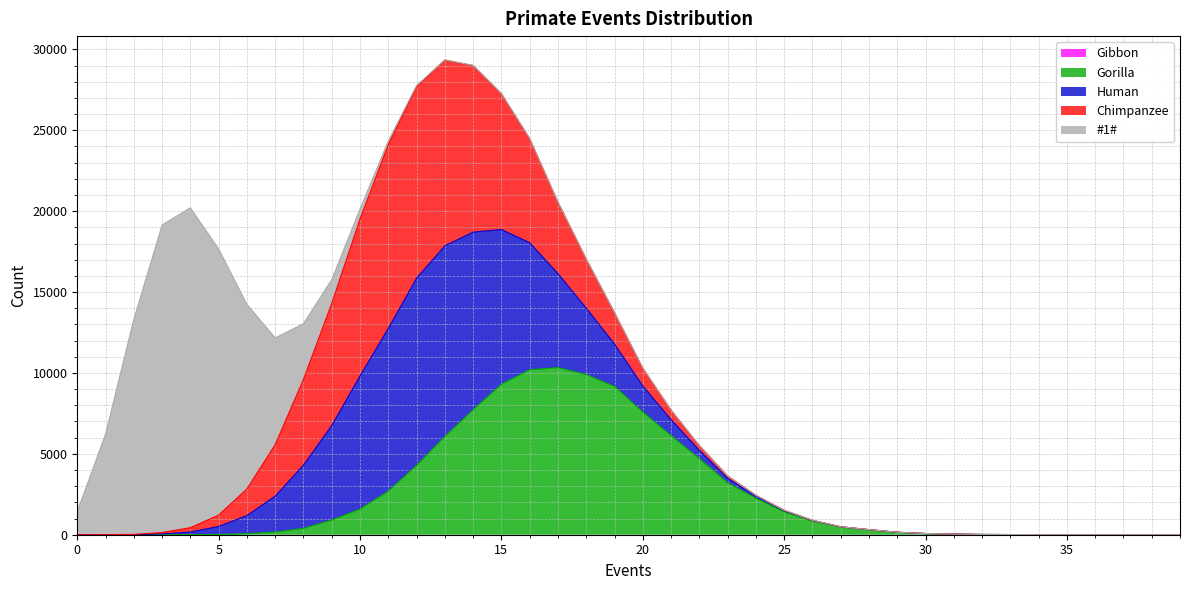

In Human, how many points are higher than both neighbors (excluding endpoints)?

1